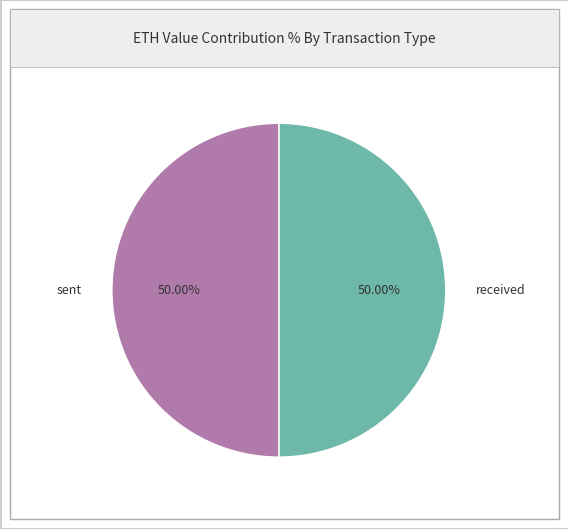

Count the number of slices in the pie.

2